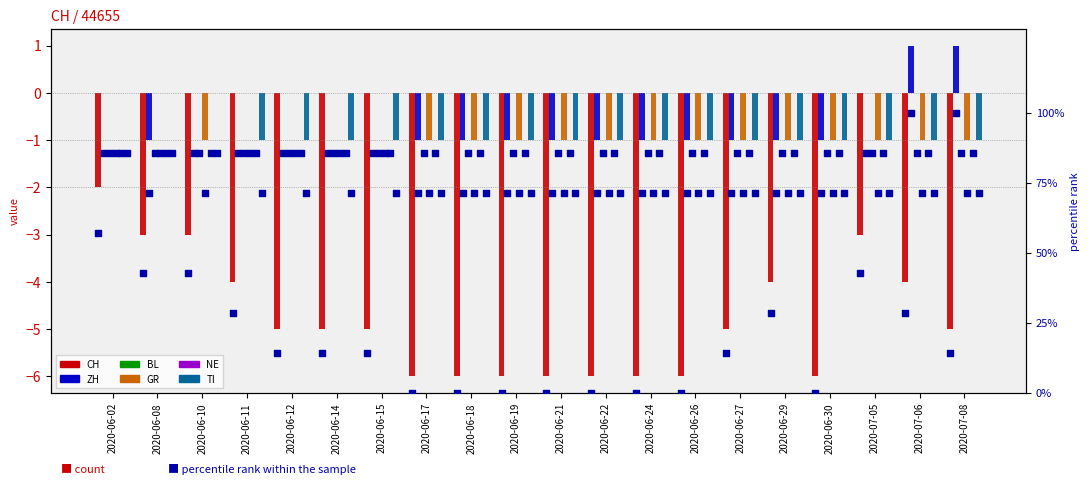

Which series has the largest total across all categories?

CH